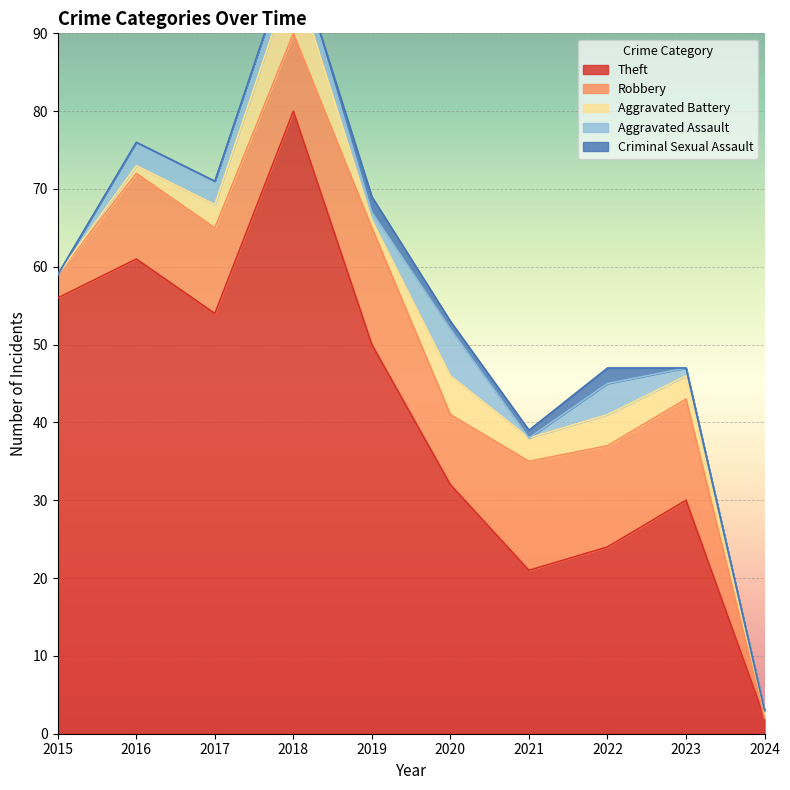

True or false: Robbery and Criminal Sexual Assault intersect in this chart.

False